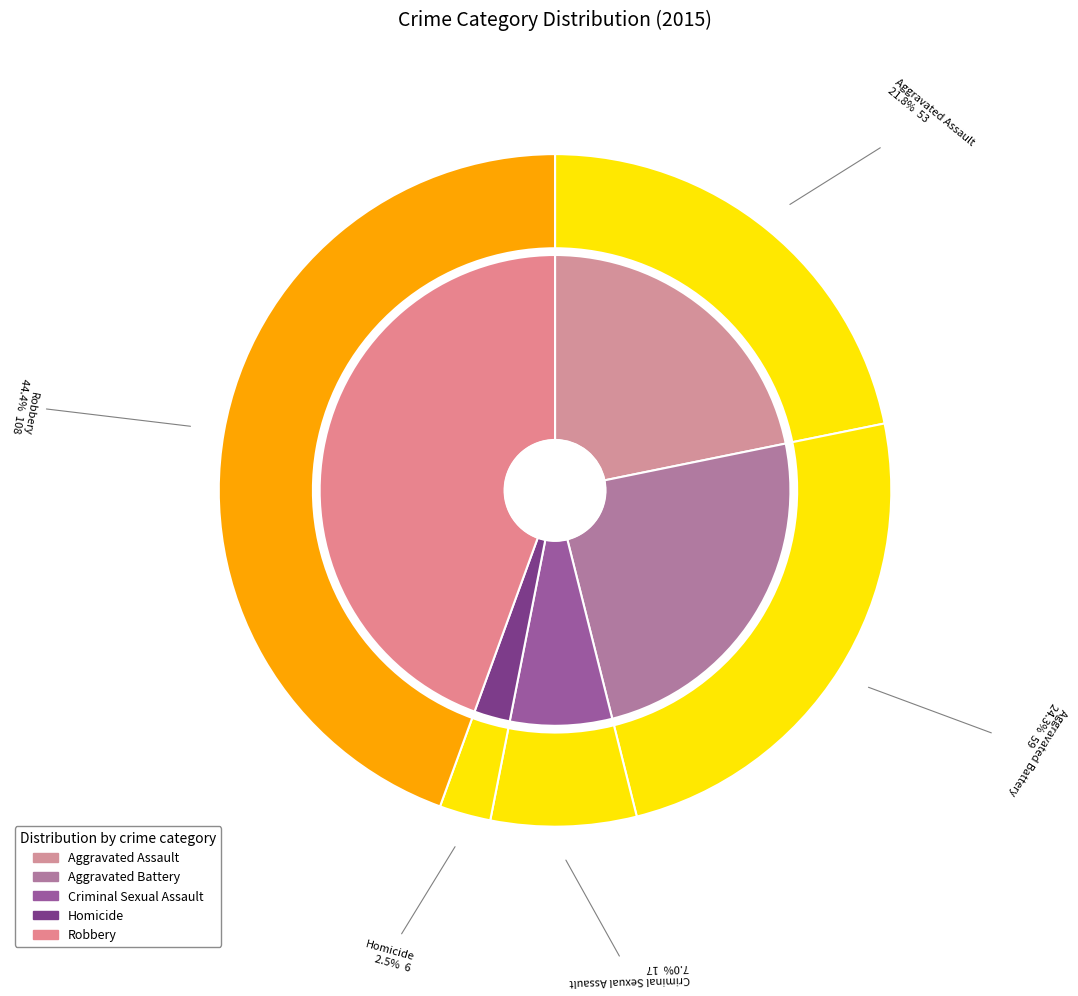

To the nearest percent, what is the combined percentage of 1 and 2?

31%